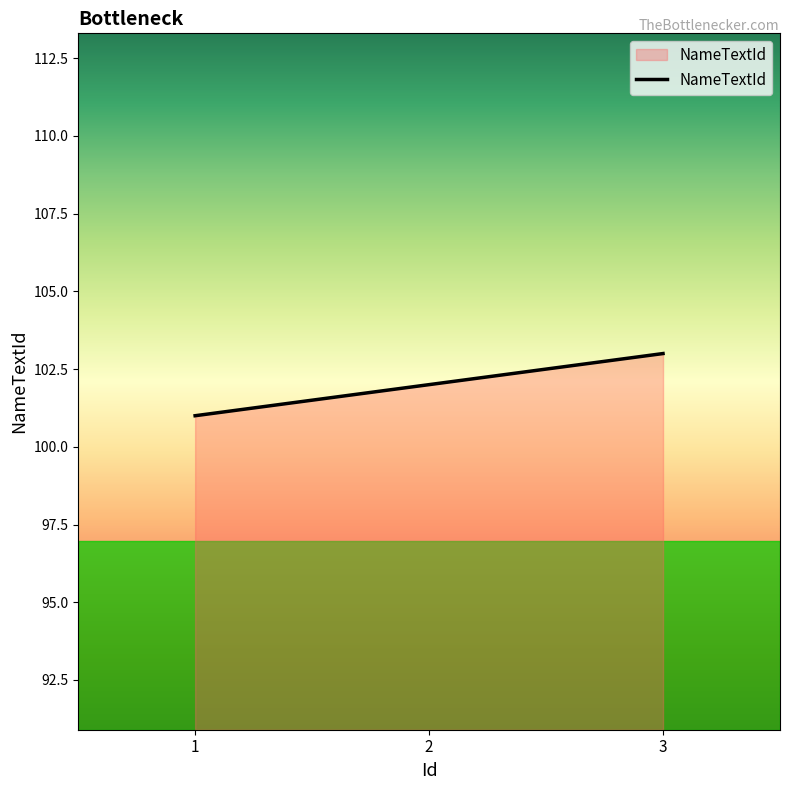

Reading left to right, list all the values displayed in this chart.

1=101	2=102	3=103